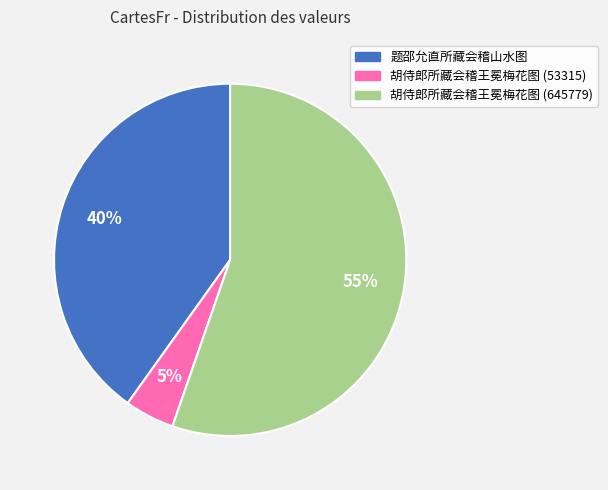

To the nearest percent, what is the average slice percentage?

33%